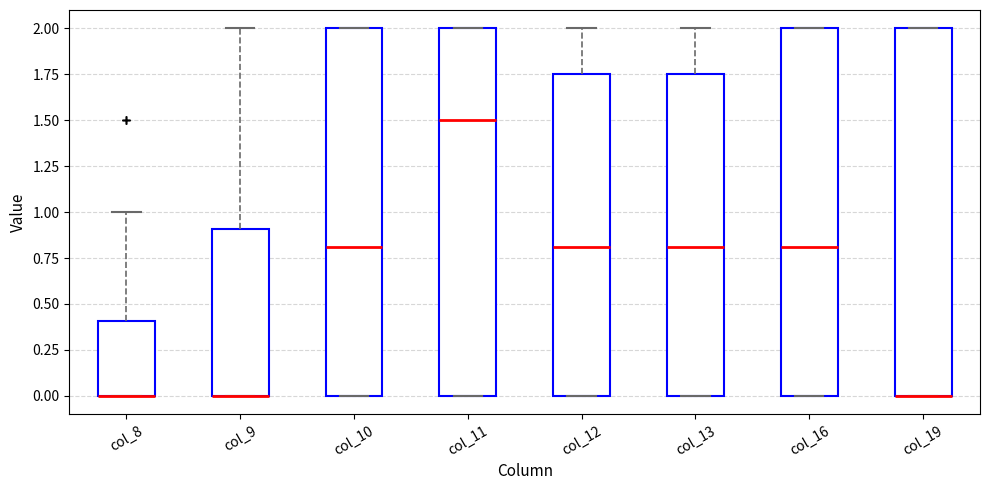

Reading left to right, transcribe this box plot: for each box, give where its median line is, the range the box spans, and where its two whiskers end, as read against the y-axis. The values are not printed on the chart, so give them approximately, as read against the axis.

col_8: median 0.00 (drawn on the box's lower edge), box 0.00 to 0.40, whiskers 0.00 to 1.00
col_9: median 0.00 (drawn on the box's lower edge), box 0.00 to 0.90, whiskers 0.00 to 2.00
col_10: median 0.80, box 0.00 to 2.00, whiskers 0.00 to 2.00
col_11: median 1.50, box 0.00 to 2.00, whiskers 0.00 to 2.00
col_12: median 0.80, box 0.00 to 1.75, whiskers 0.00 to 2.00
col_13: median 0.80, box 0.00 to 1.75, whiskers 0.00 to 2.00
col_16: median 0.80, box 0.00 to 2.00, whiskers 0.00 to 2.00
col_19: median 0.00 (drawn on the box's lower edge), box 0.00 to 2.00, whiskers 0.00 to 2.00